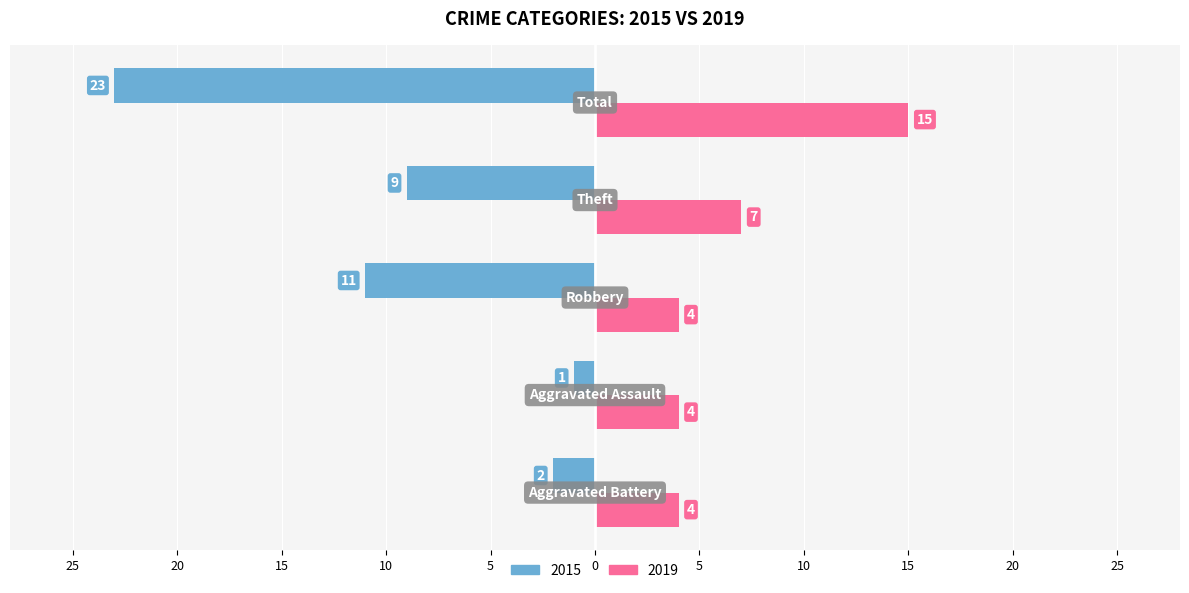

Reading left to right, transcribe all the data shown in this chart.

2015: Aggravated Battery=-2	Aggravated Assault=-1	Robbery=-11	Theft=-9	Total=-23
2019: Aggravated Battery=4	Aggravated Assault=4	Robbery=4	Theft=7	Total=15